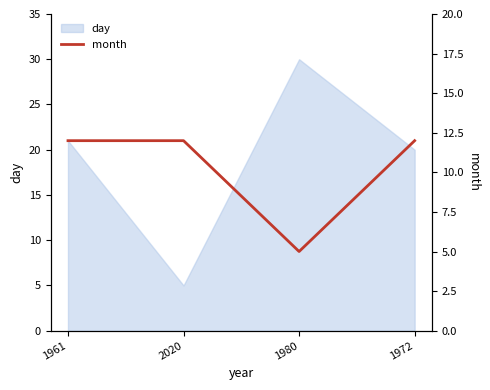

Where is the data nearest to the value 8?

1980